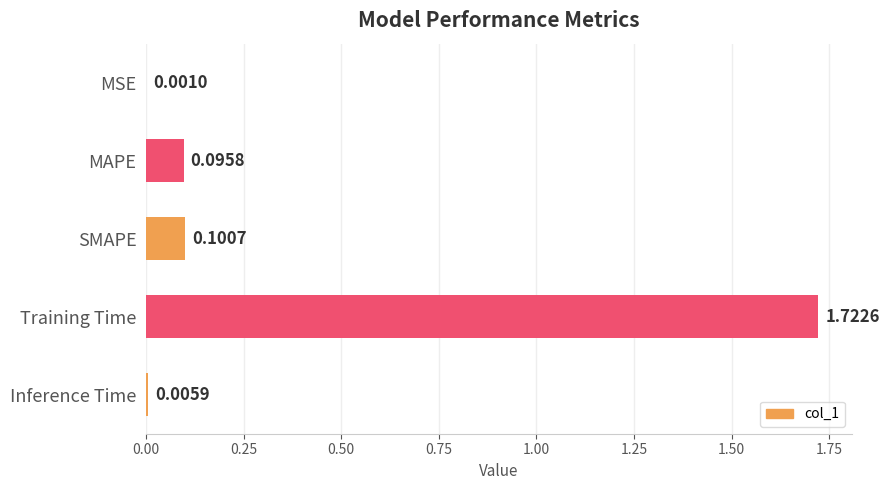

Count the number of data series in this chart.

1